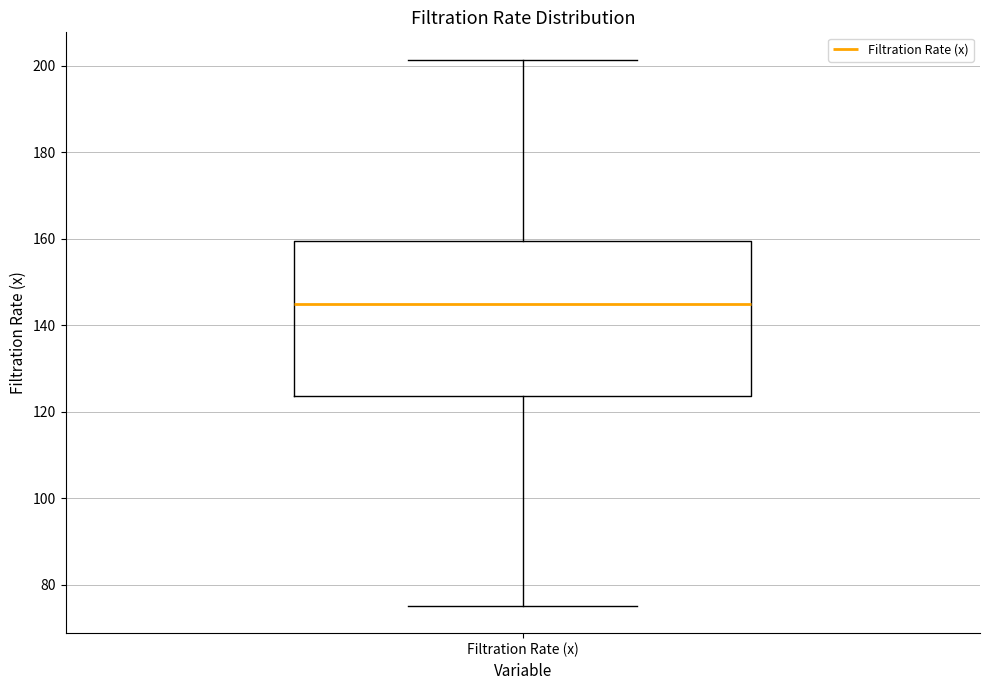

Read this box plot against the y-axis: the position of the median line, the range covered by the box, and the ends of both whiskers. The values are not printed on the chart, so give them approximately, as read against the axis.

median 146, box 124 to 160, whiskers 76 to 202